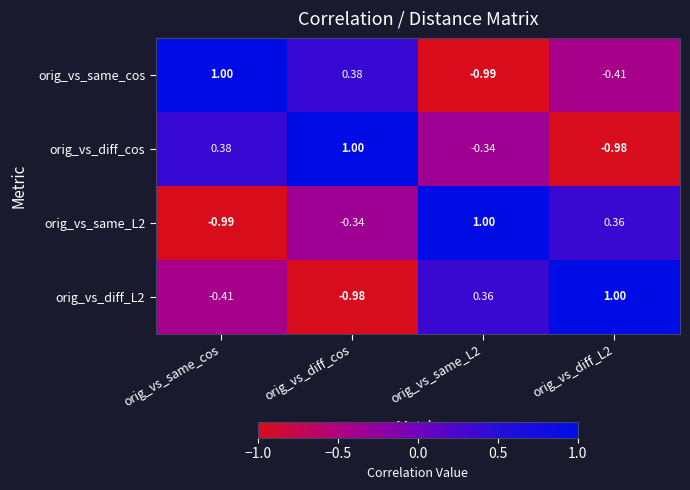

Which series has the largest total across all categories?

orig_vs_diff_cos